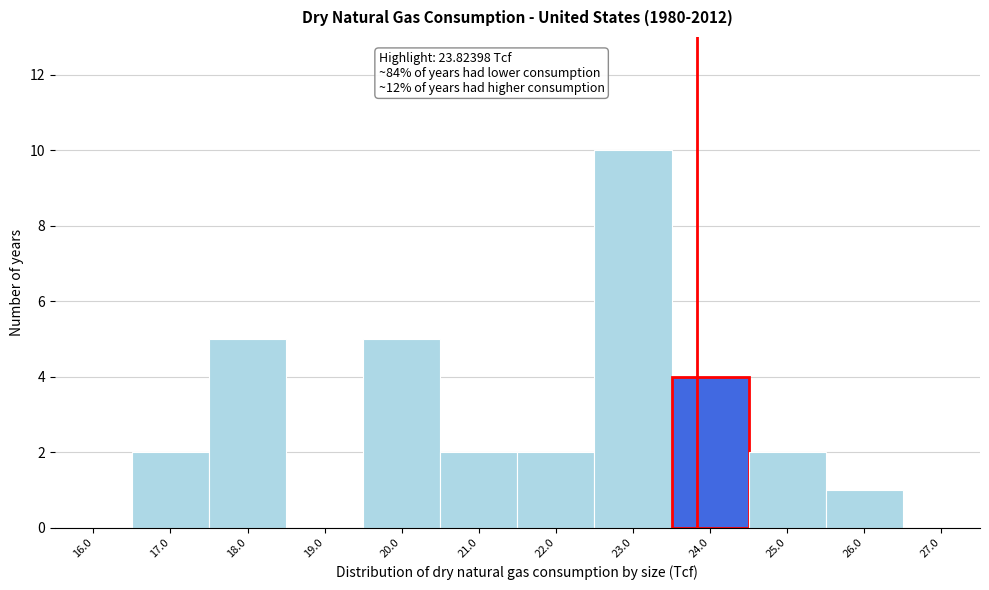

Which range on the x-axis has the tallest bar?

22.5 to 23.5